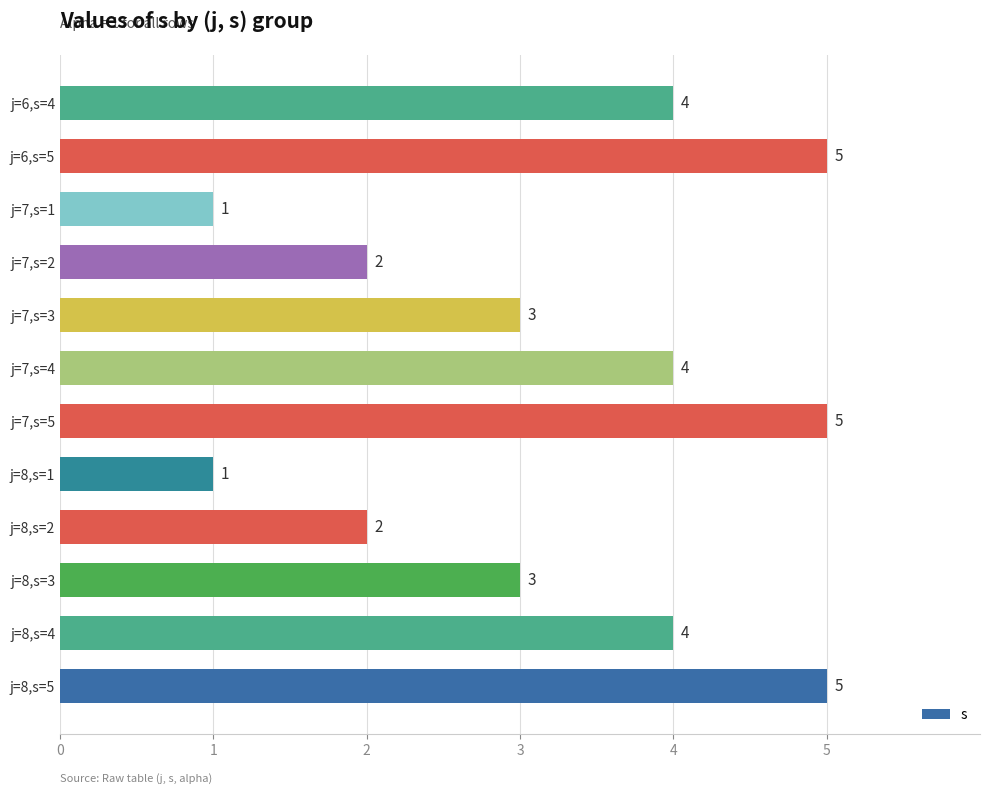

How many series are shown in this chart?

1